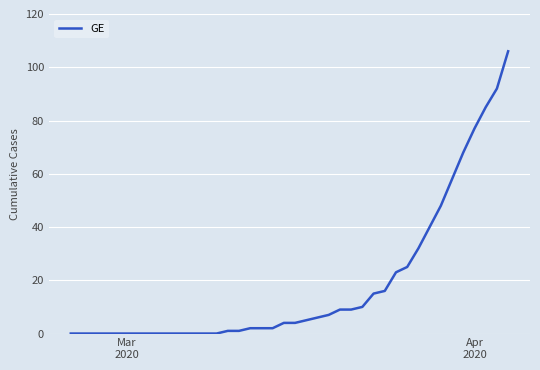

What is the greatest value displayed?

106